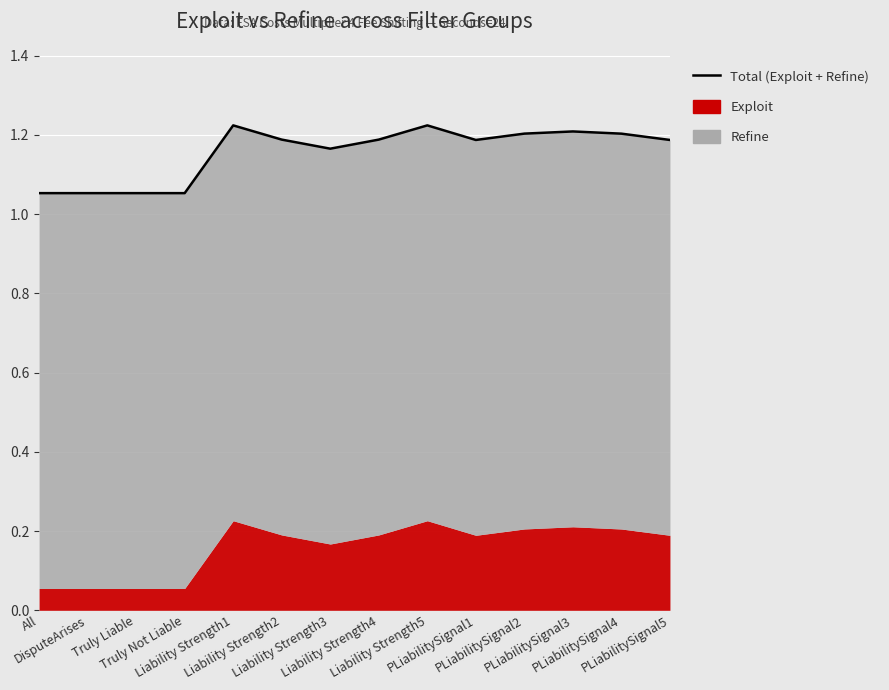

What is the smallest value displayed?

1.1